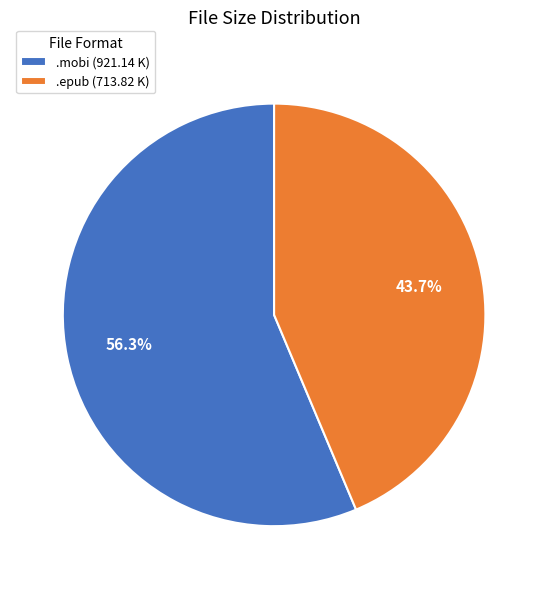

What is the majority slice?

.mobi (921.14 K)